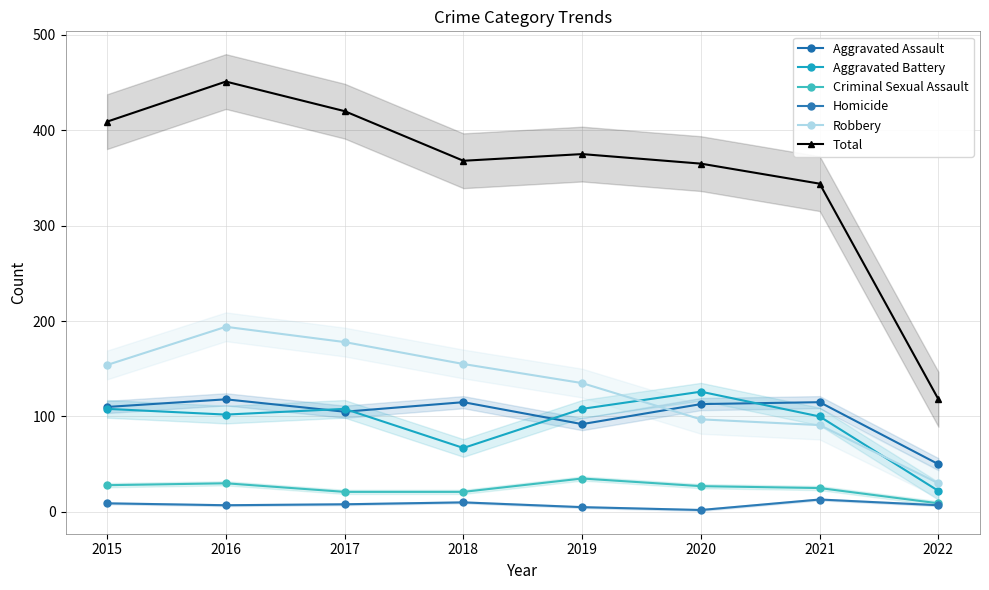

List the series in order of their peak value, highest first.

Total, Robbery, Aggravated Battery, Aggravated Assault, Criminal Sexual Assault, Homicide